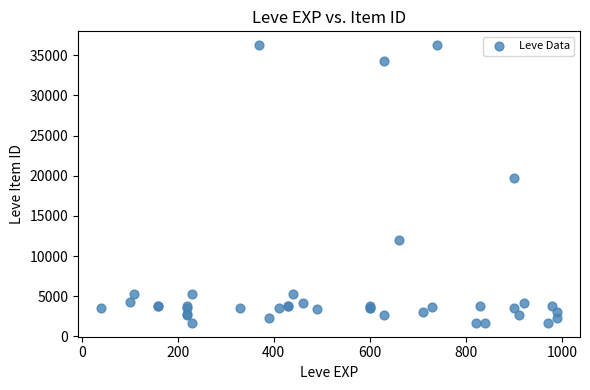

What Y value in the scatter plot is closest to 18967?

19744